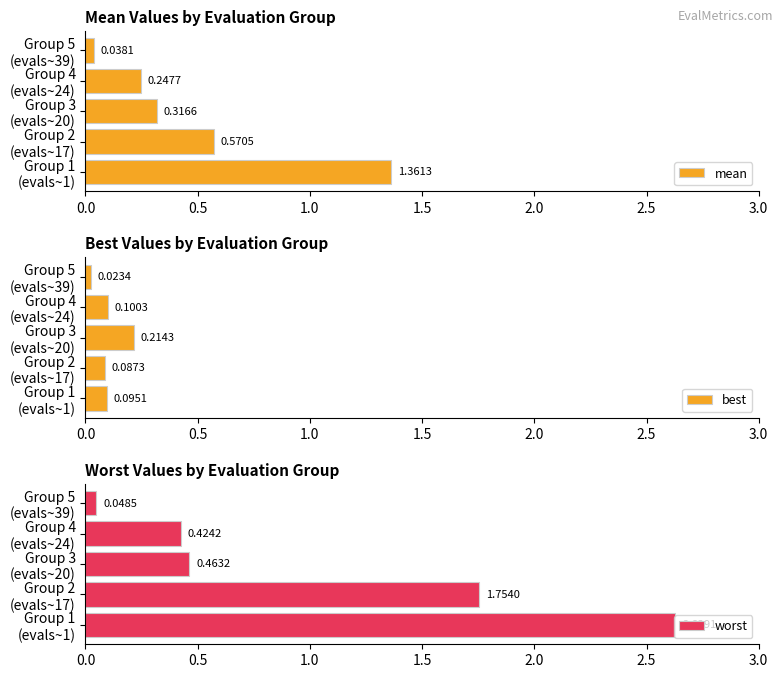

What is the sum of all mean values?

2.5